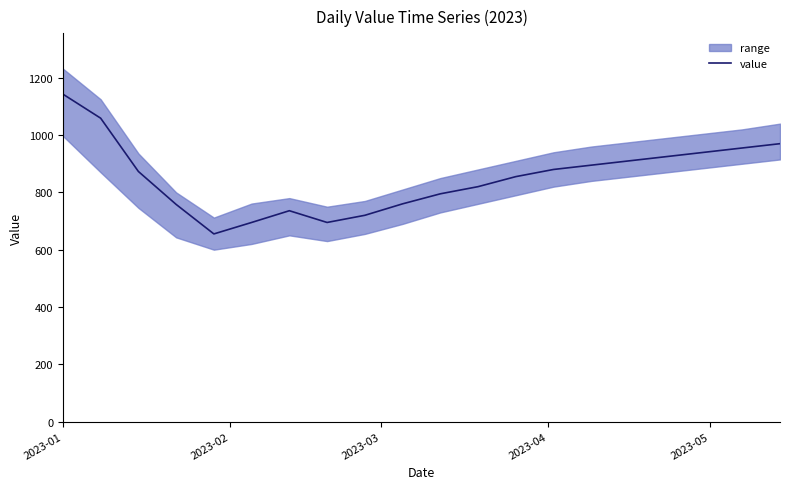

What is the highest value of the value series?

1143